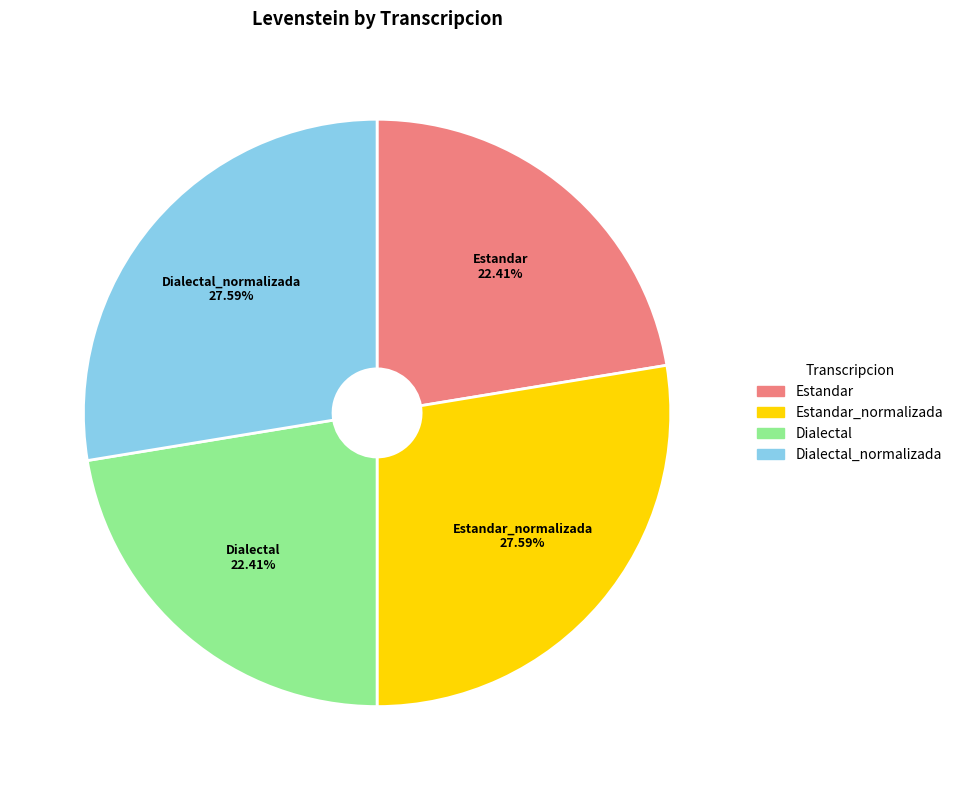

Approximately how many times larger is the value at Dialectal compared to Estandar?

1.0